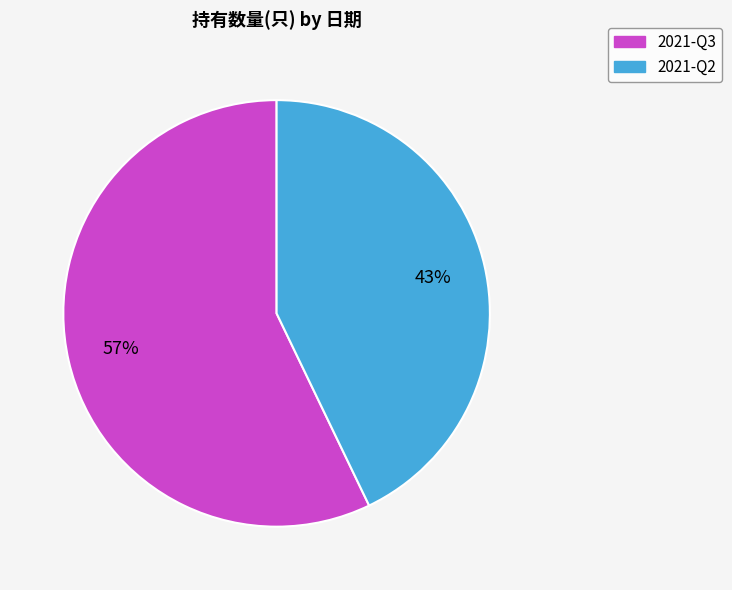

How many slices are in this pie chart?

2